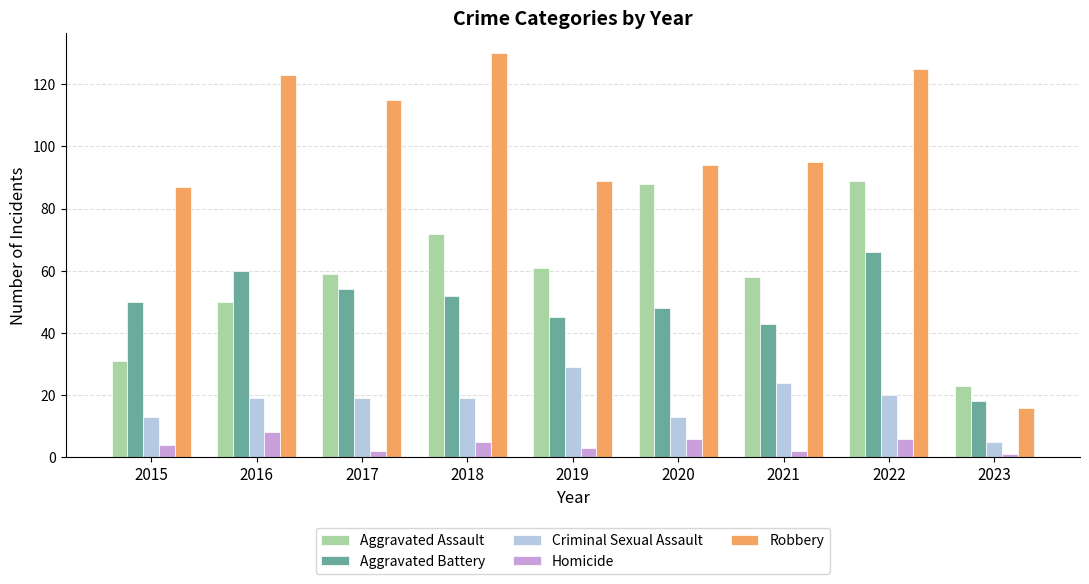

What is the spread (max minus min) of values at 2018?

125